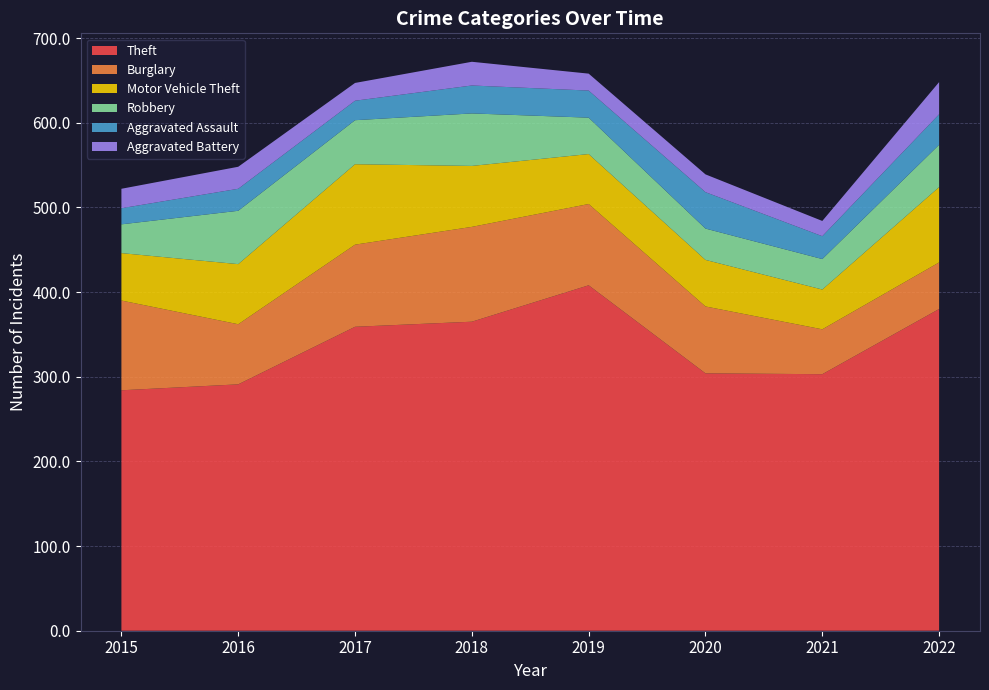

Reading left to right, what are all the values shown in this chart?

Theft: 2015=284	2016=291	2017=359	2018=365	2019=408	2020=304	2021=303	2022=380
Burglary: 2015=106	2016=71	2017=97	2018=112	2019=96	2020=79	2021=53	2022=55
Motor Vehicle Theft: 2015=56	2016=71	2017=95	2018=72	2019=59	2020=55	2021=47	2022=89
Robbery: 2015=34	2016=63	2017=52	2018=62	2019=43	2020=37	2021=36	2022=50
Aggravated Assault: 2015=19	2016=26	2017=23	2018=33	2019=32	2020=43	2021=27	2022=36
Aggravated Battery: 2015=23	2016=26	2017=21	2018=28	2019=20	2020=21	2021=18	2022=38